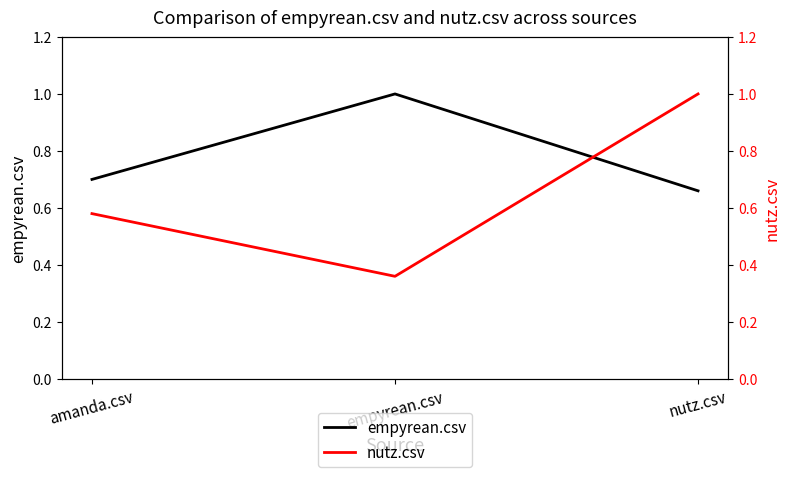

Which series changed the most between amanda.csv and empyrean.csv?

empyrean.csv